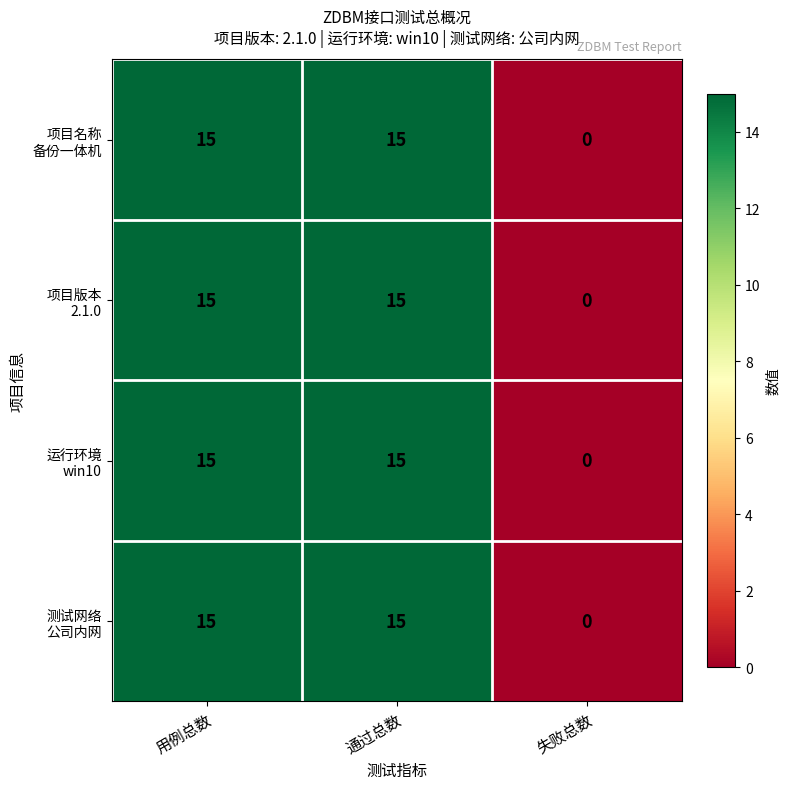

What is the total value across all series at 用例总数?

60